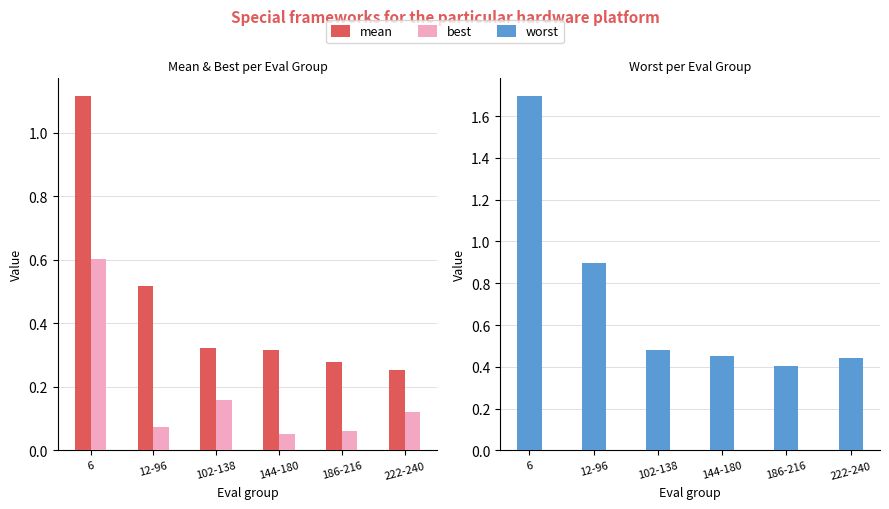

Between 12-96 and 6, which is larger?

6